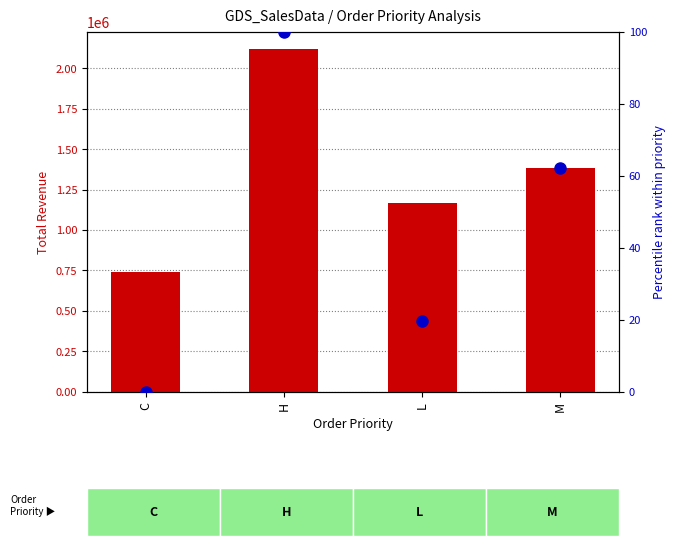

Which category has the highest value across all series?

H